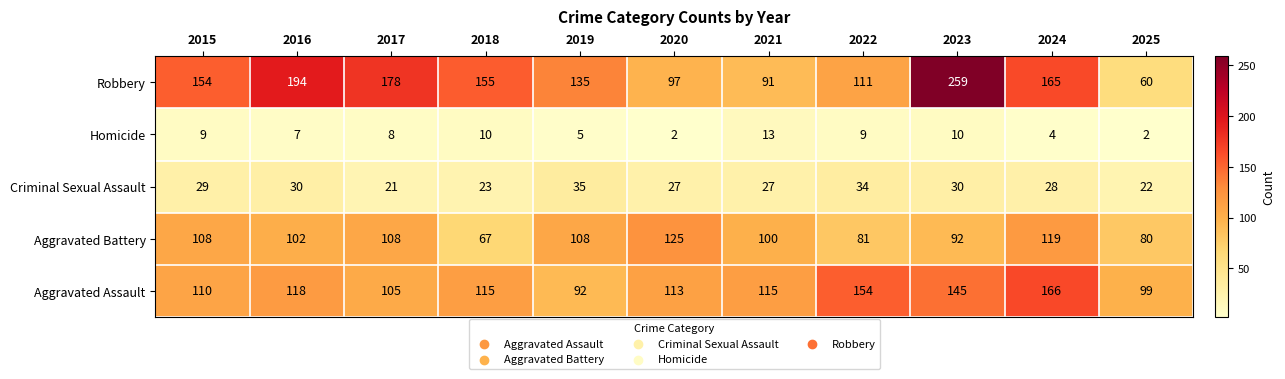

Which series has the widest spread of values?

Robbery